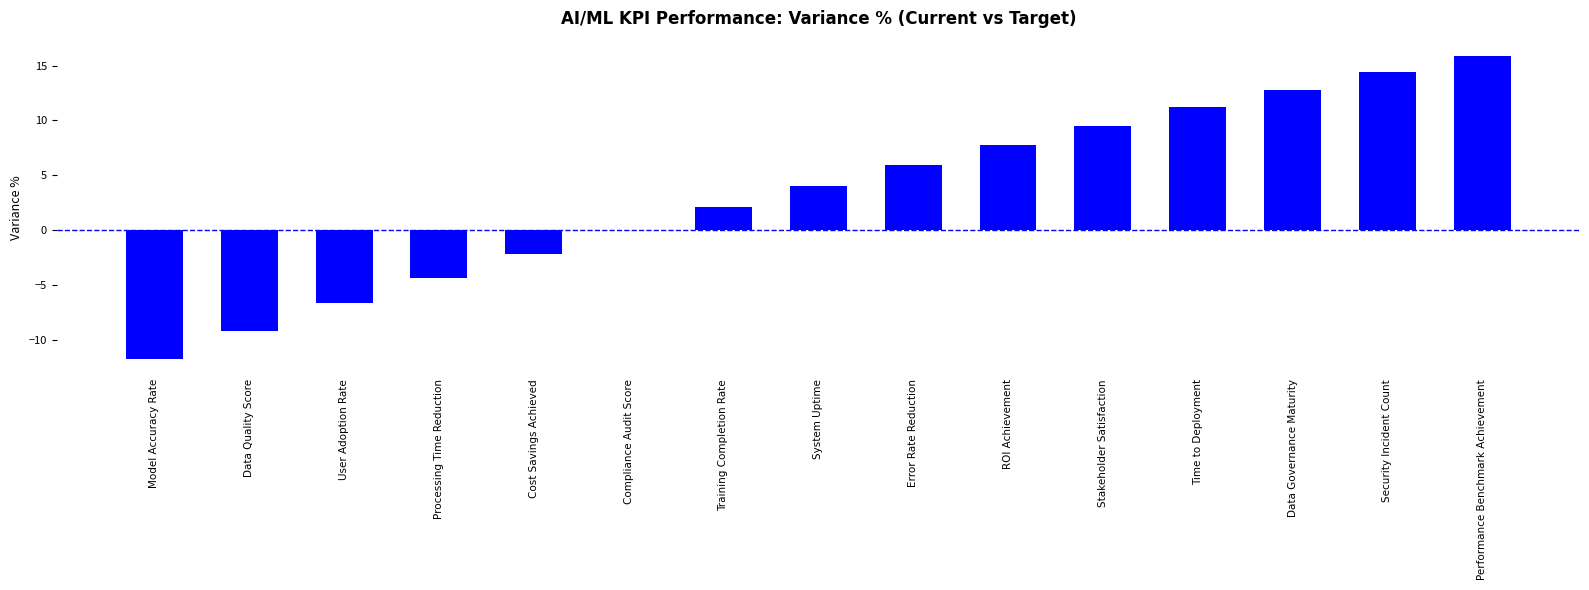

What is the difference between the values at System Uptime and Security Incident Count?

10.4